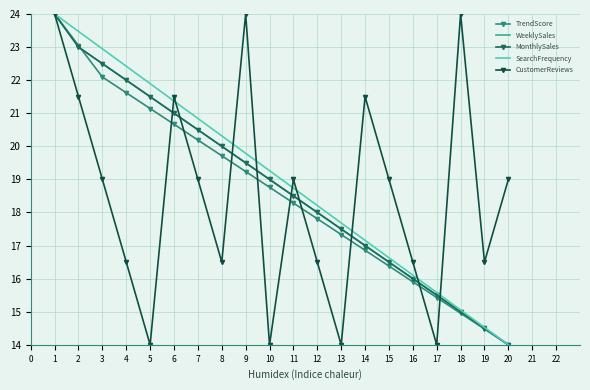

What is the approximate value of CustomerReviews at 10?

14.0